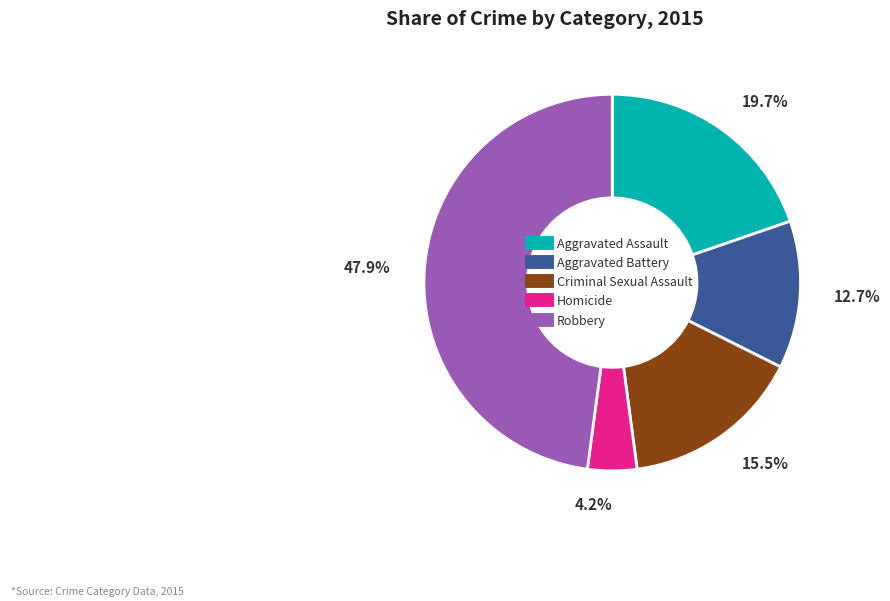

What percentage is the Aggravated Battery slice, to the nearest percent?

13%